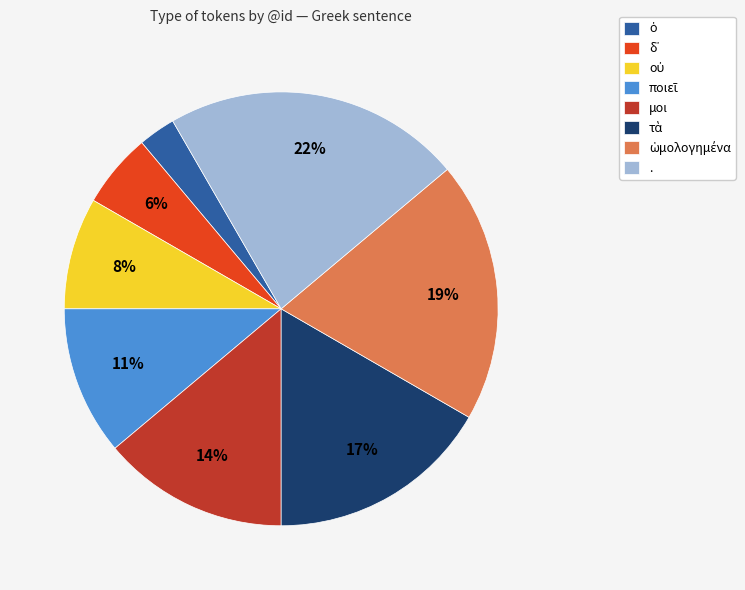

To the nearest percent, what percentage of the pie is .?

22%